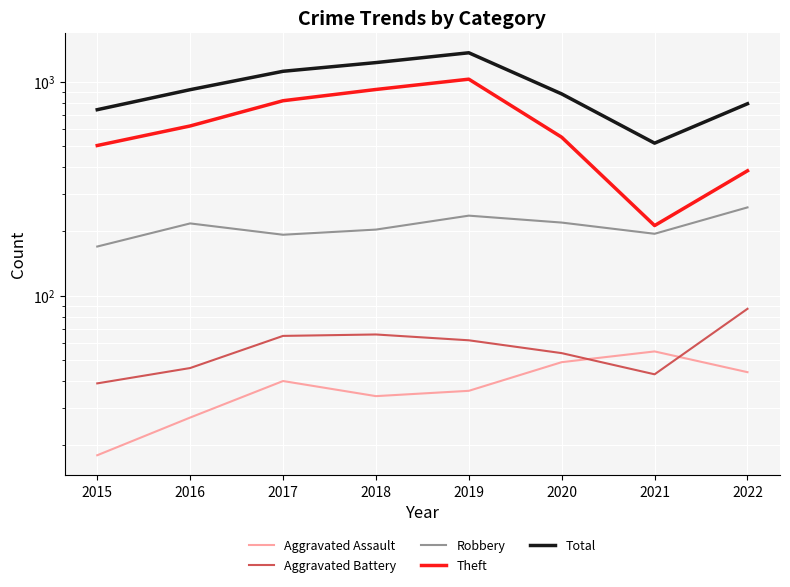

Count the number of categories in the chart.

8